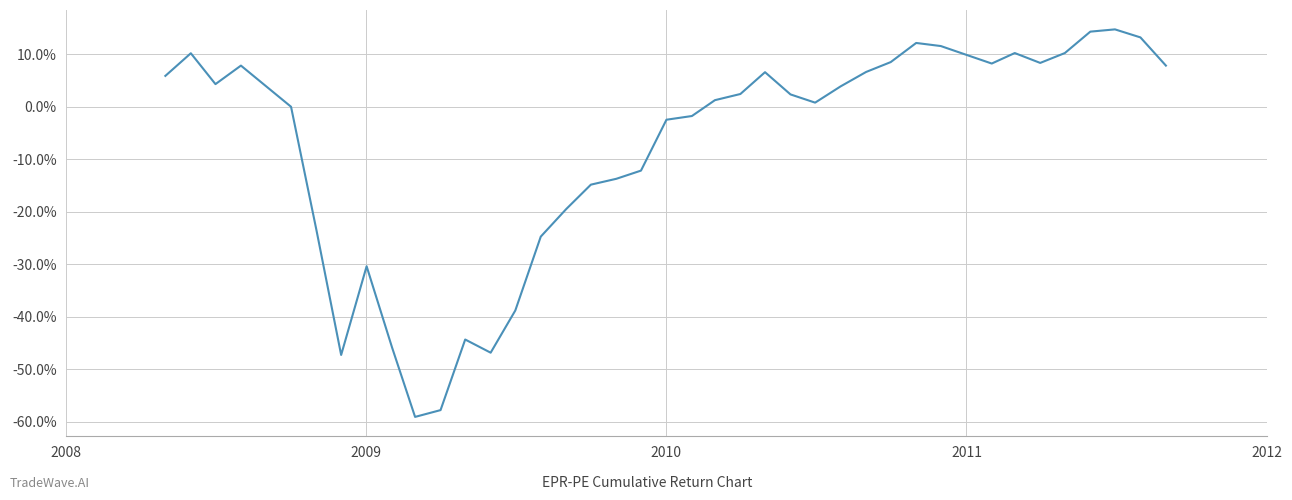

Does the chart display data point markers on the line(s)?

No